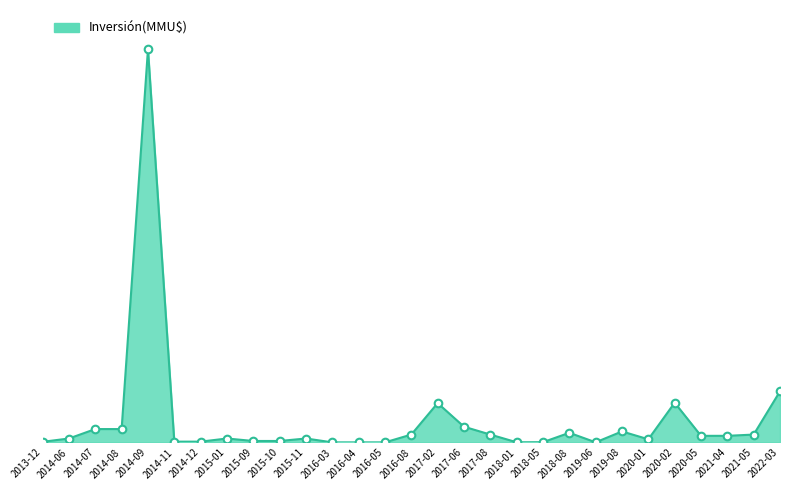

Between 2016-05 and 2022-03, which is larger?

2022-03